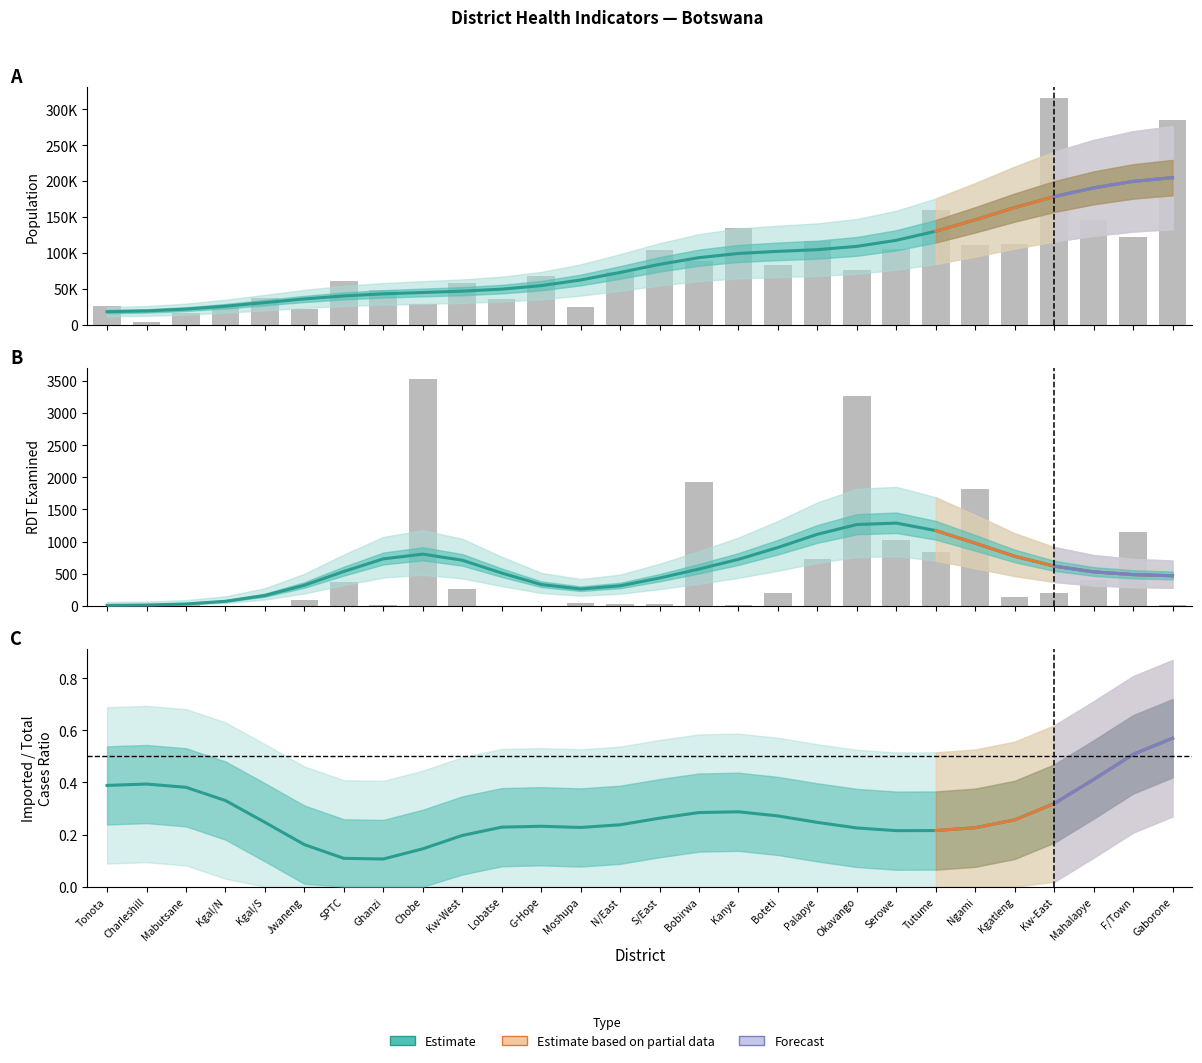

What is the total value across all series at Jwaneng?

22258